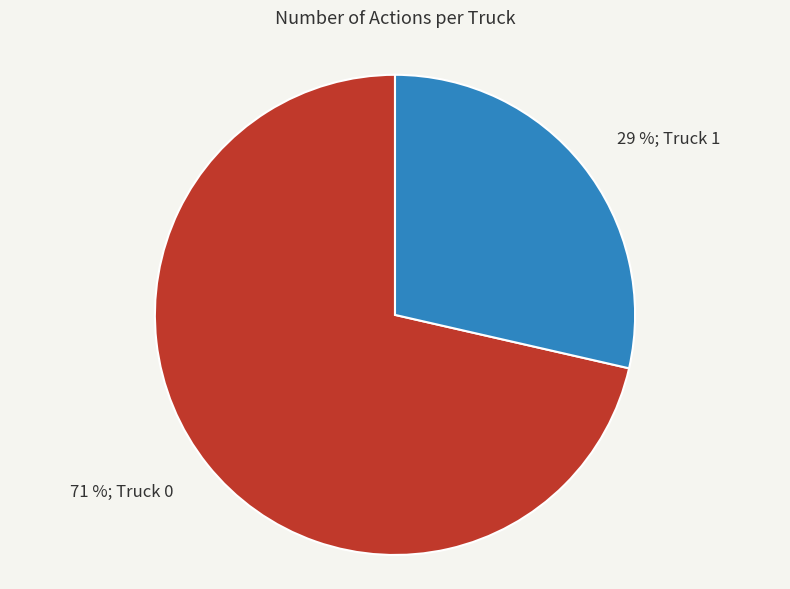

To the nearest percent, what is the average slice percentage?

50%